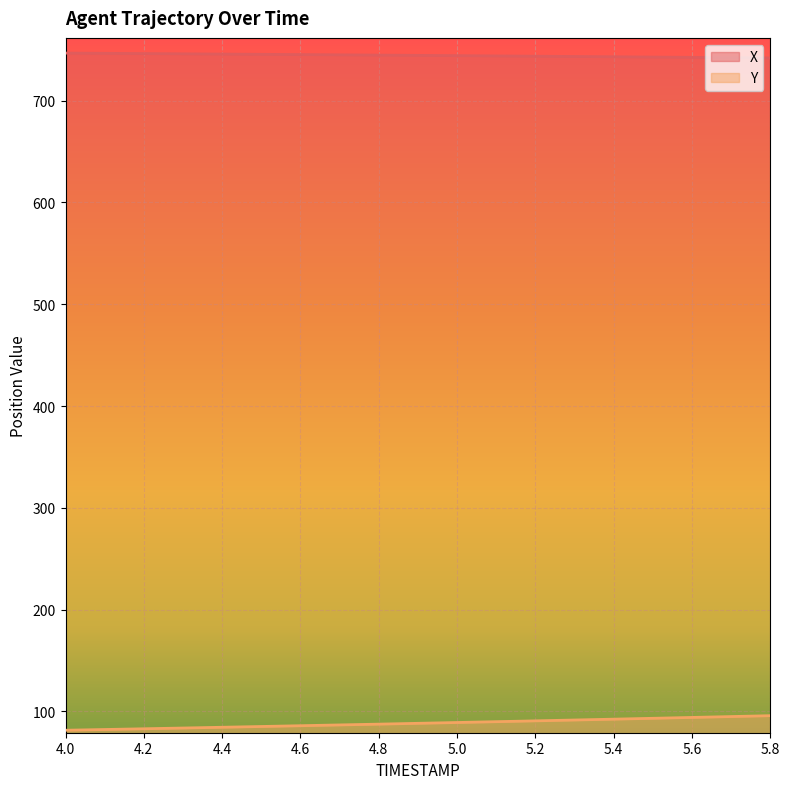

What value does the X series have at 4.4?

745.8